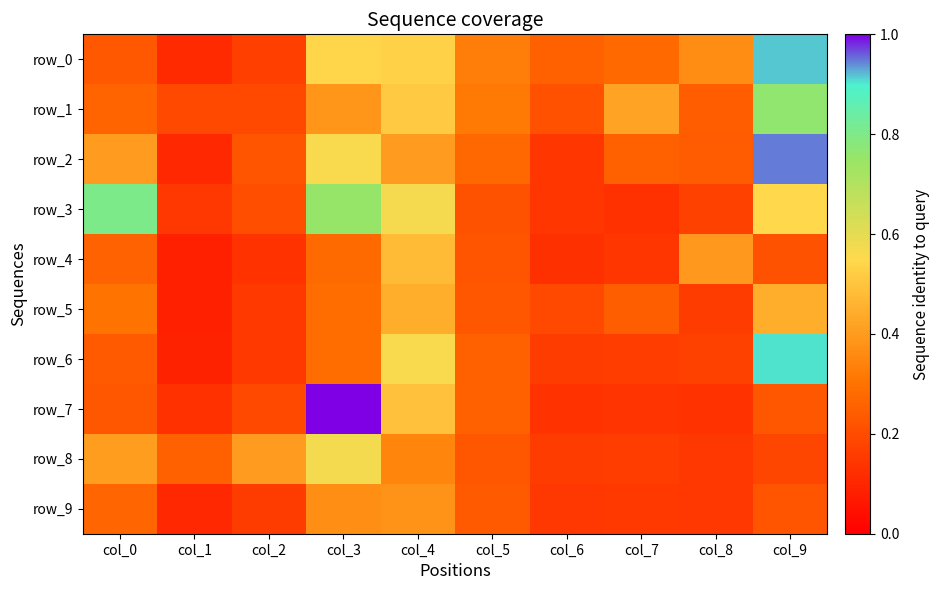

Reading left to right, extract all data points from this chart.

row_0: col_0=0.2	col_1=0.1	col_2=0.2	col_3=0.5	col_4=0.5	col_5=0.3	col_6=0.3	col_7=0.3	col_8=0.4	col_9=0.9
row_1: col_0=0.3	col_1=0.2	col_2=0.2	col_3=0.4	col_4=0.5	col_5=0.3	col_6=0.2	col_7=0.4	col_8=0.2	col_9=0.8
row_2: col_0=0.4	col_1=0.1	col_2=0.2	col_3=0.6	col_4=0.4	col_5=0.3	col_6=0.1	col_7=0.3	col_8=0.2	col_9=0.9
row_3: col_0=0.8	col_1=0.1	col_2=0.2	col_3=0.8	col_4=0.6	col_5=0.2	col_6=0.1	col_7=0.1	col_8=0.2	col_9=0.6
row_4: col_0=0.3	col_1=0.1	col_2=0.1	col_3=0.3	col_4=0.5	col_5=0.2	col_6=0.1	col_7=0.1	col_8=0.4	col_9=0.2
row_5: col_0=0.3	col_1=0.1	col_2=0.2	col_3=0.3	col_4=0.4	col_5=0.2	col_6=0.2	col_7=0.2	col_8=0.2	col_9=0.4
row_6: col_0=0.2	col_1=0.1	col_2=0.2	col_3=0.3	col_4=0.6	col_5=0.3	col_6=0.2	col_7=0.2	col_8=0.2	col_9=0.9
row_7: col_0=0.2	col_1=0.1	col_2=0.2	col_3=1.0	col_4=0.5	col_5=0.3	col_6=0.1	col_7=0.1	col_8=0.1	col_9=0.2
row_8: col_0=0.4	col_1=0.3	col_2=0.4	col_3=0.6	col_4=0.3	col_5=0.2	col_6=0.2	col_7=0.2	col_8=0.1	col_9=0.2
row_9: col_0=0.3	col_1=0.1	col_2=0.2	col_3=0.4	col_4=0.4	col_5=0.2	col_6=0.1	col_7=0.1	col_8=0.1	col_9=0.2